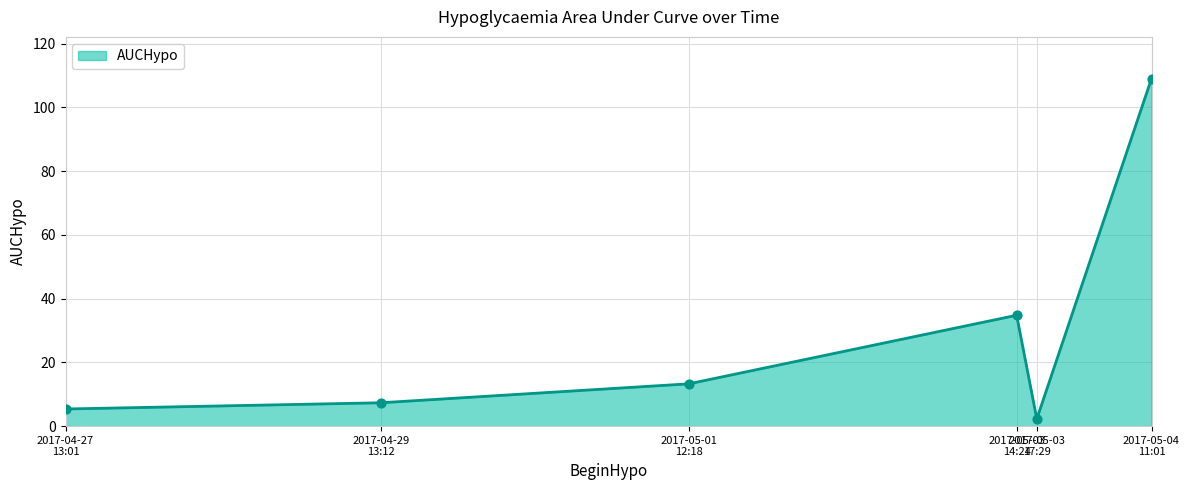

How many interior local peaks (higher than both neighbors) does the data have?

1